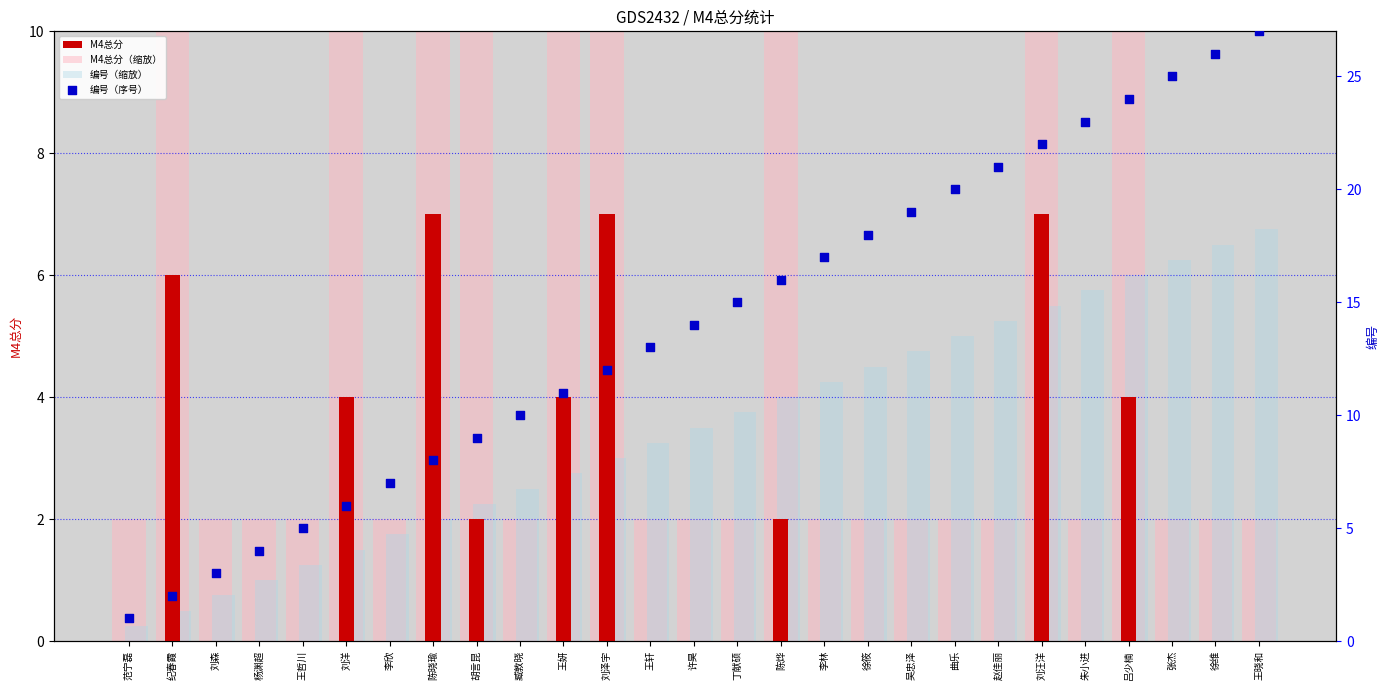

What is the total value across all series at 赵佳丽?

28.2